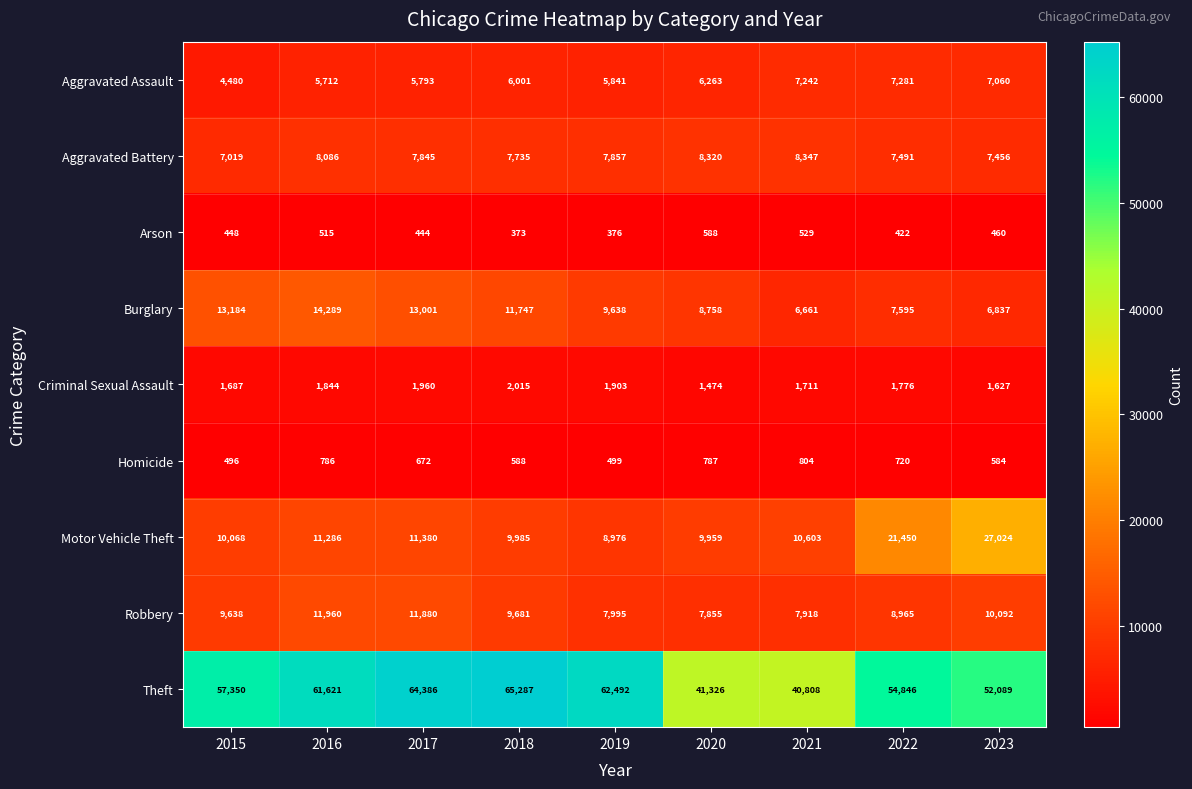

What is the lowest value of the Homicide series?

496